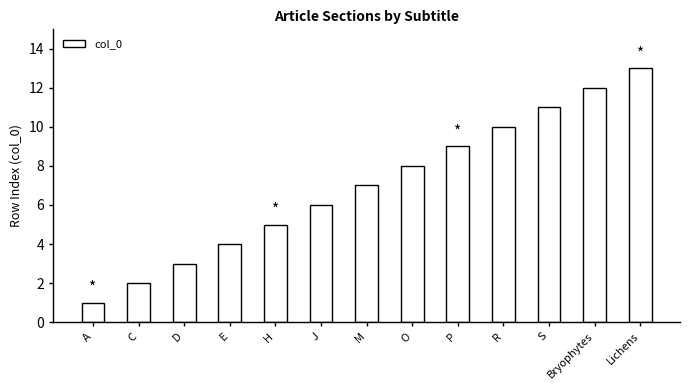

Read the value at R.

10